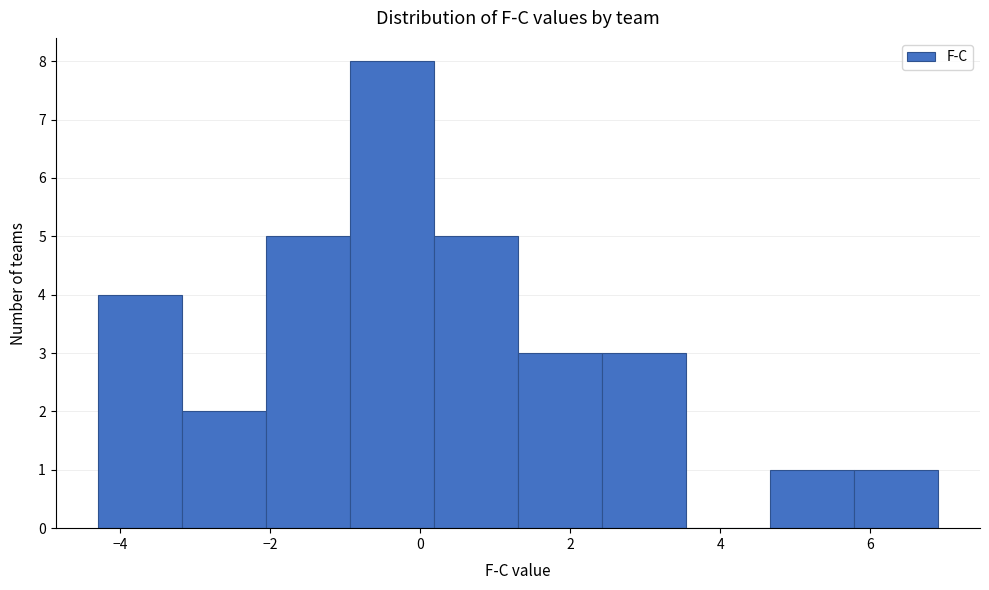

Reading left to right, transcribe this chart: for each bar, give the range it covers on the x-axis and its height. Neither the bar edges nor the heights are printed on the chart, so give them approximately, as read against the axes.

-4.30 to -3.18: 4
-3.18 to -2.06: 2
-2.06 to -0.94: 5
-0.94 to 0.18: 8
0.18 to 1.30: 5
1.30 to 2.42: 3
2.42 to 3.54: 3
3.54 to 4.66: 0
4.66 to 5.78: 1
5.78 to 6.90: 1